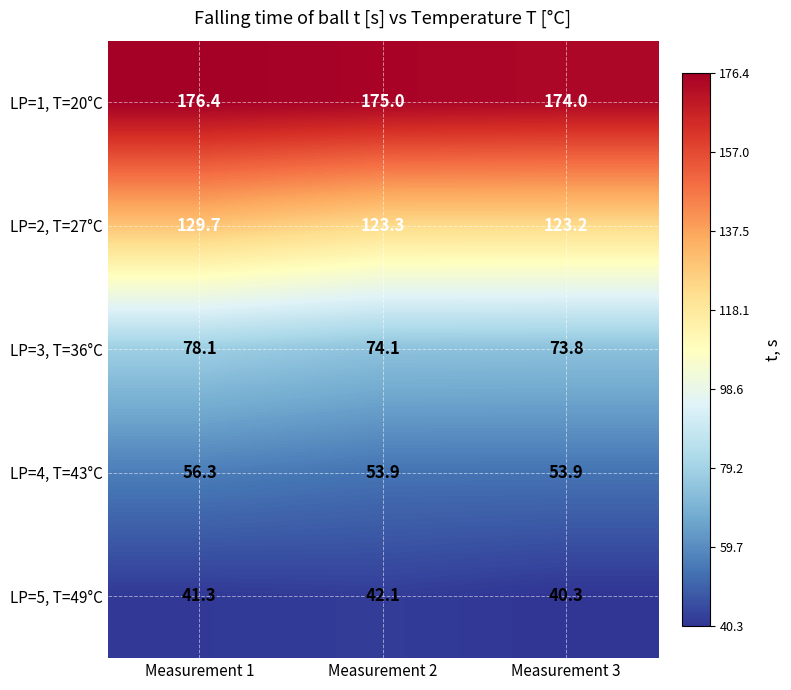

Reading left to right, list all the values displayed in this chart.

LP=1, T=20°C: 176.4	175.0	174.0
LP=2, T=27°C: 129.7	123.3	123.2
LP=3, T=36°C: 78.1	74.1	73.8
LP=4, T=43°C: 56.3	53.9	53.9
LP=5, T=49°C: 41.3	42.1	40.3